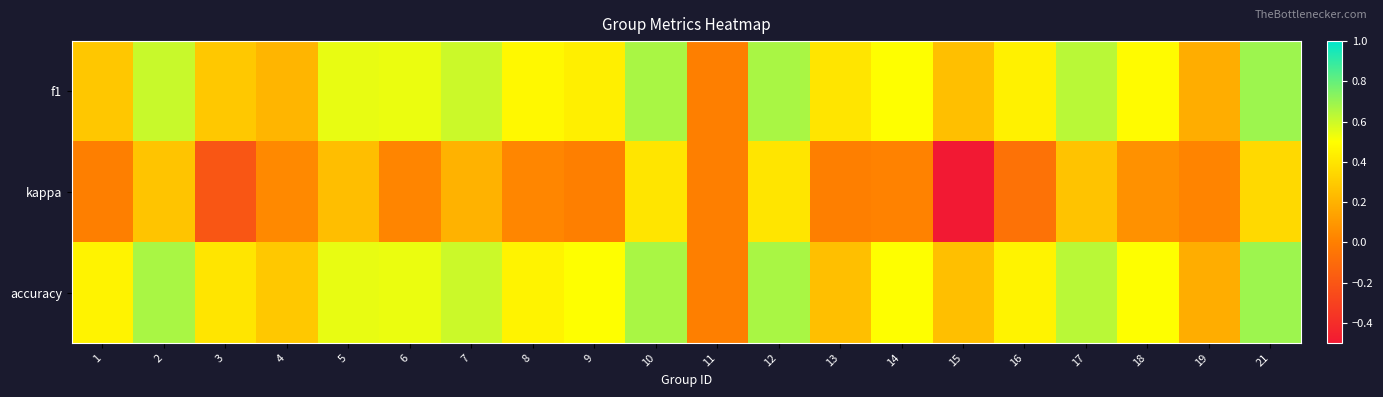

Between 5 and 10, which series saw the biggest shift?

kappa